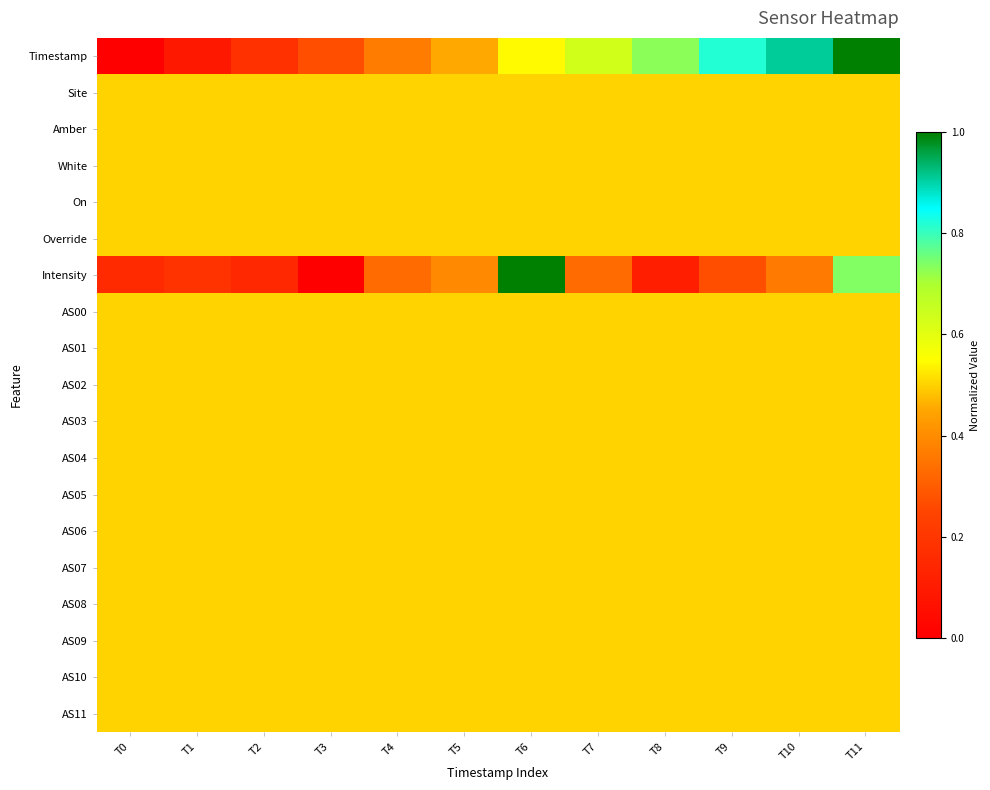

Rank the series at T1 from highest to lowest value.

Site, Amber, White, On, Override, AS00, AS01, AS02, AS03, AS04, AS05, AS06, AS07, AS08, AS09, AS10, AS11, Intensity, Timestamp